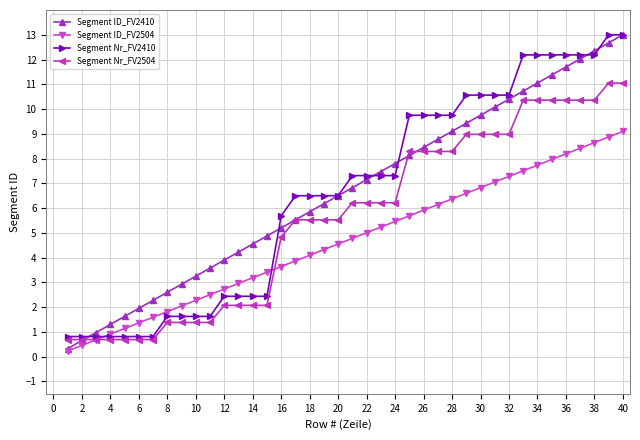

Does the chart have visible grid lines?

Yes